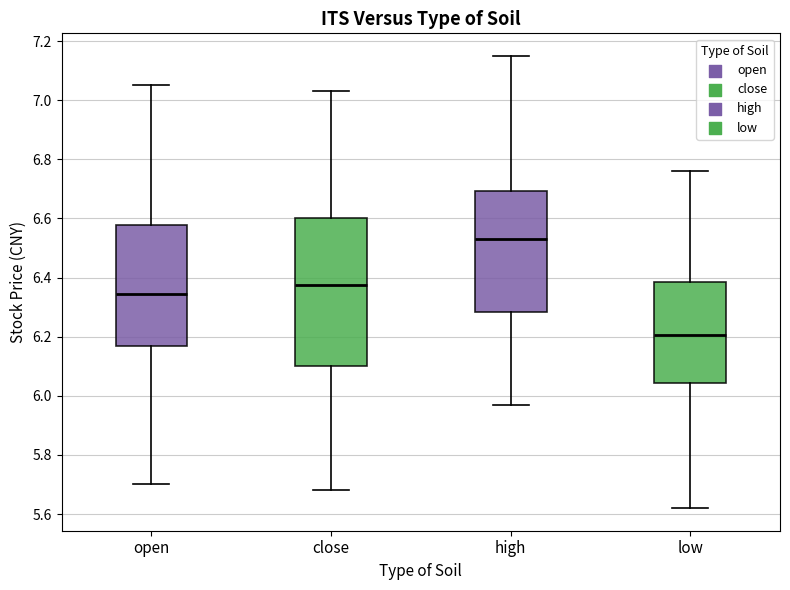

Reading left to right, read every box against the y-axis: the position of its median line, the range the box covers, and the ends of its whiskers. The values are not printed on the chart, so give them approximately, as read against the axis.

open: median 6.34, box 6.16 to 6.58, whiskers 5.70 to 7.06
close: median 6.38, box 6.10 to 6.60, whiskers 5.68 to 7.04
high: median 6.54, box 6.28 to 6.70, whiskers 5.98 to 7.16
low: median 6.20, box 6.04 to 6.38, whiskers 5.62 to 6.76